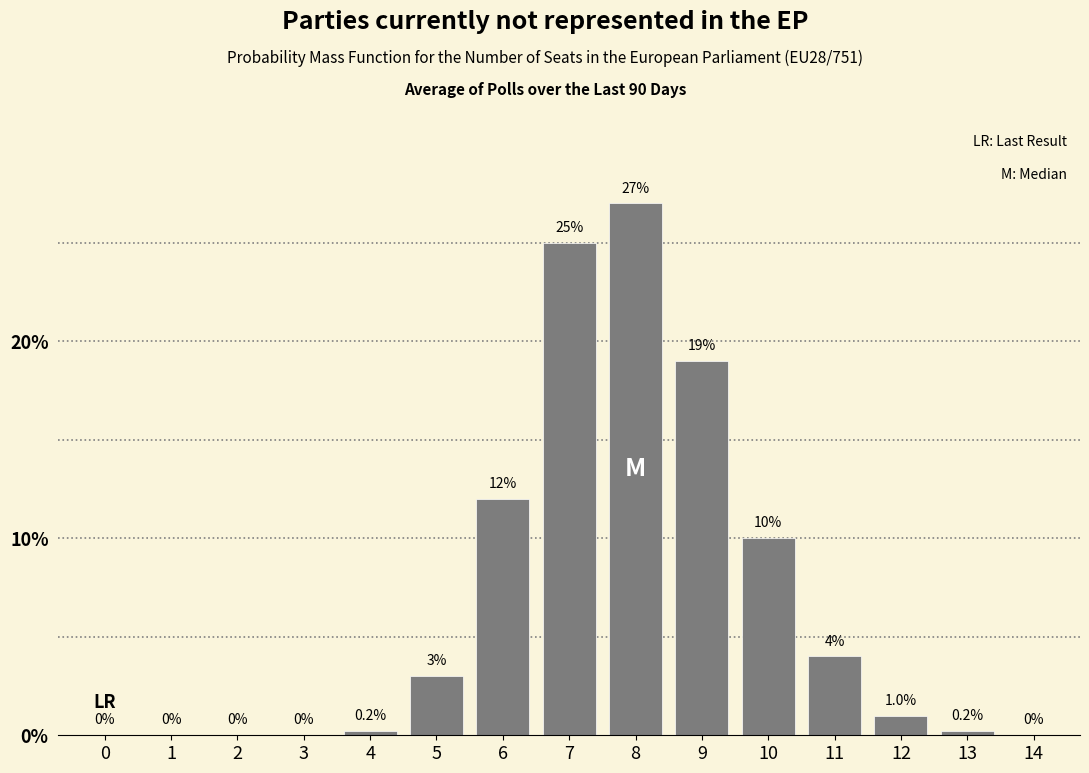

Reading left to right, what are all the values shown in this chart?

0=0.0	1=0.0	2=0.0	3=0.0	4=0.2	5=3.0	6=12.0	7=25.0	8=27.0	9=19.0	10=10.0	11=4.0	12=1.0	13=0.2	14=0.0